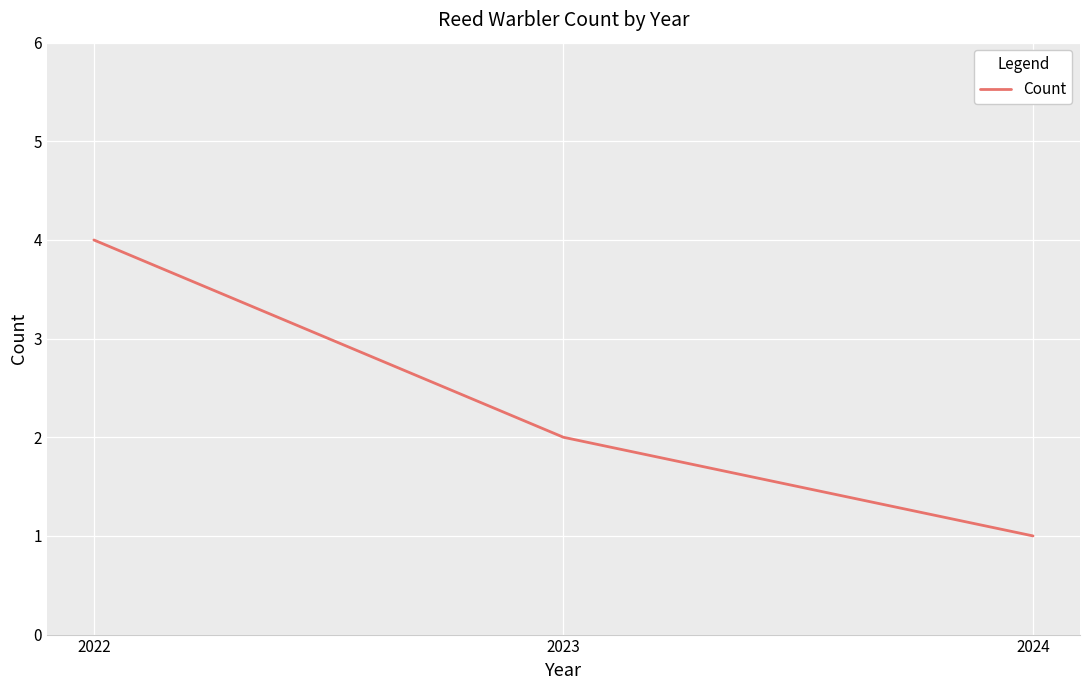

What is the minimum value shown in the chart?

1